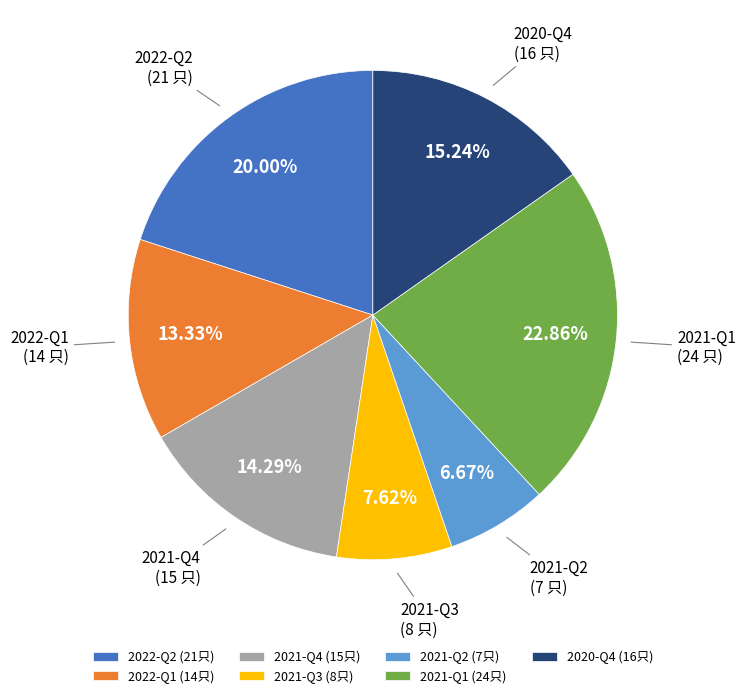

Does any single category account for the majority?

No